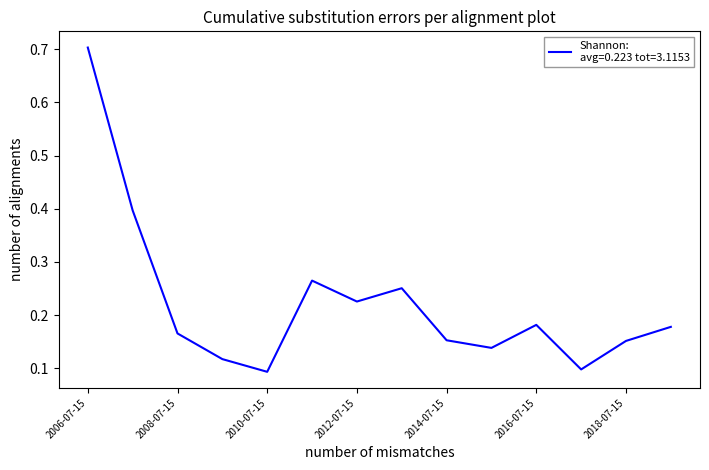

What is the greatest value displayed?

0.7